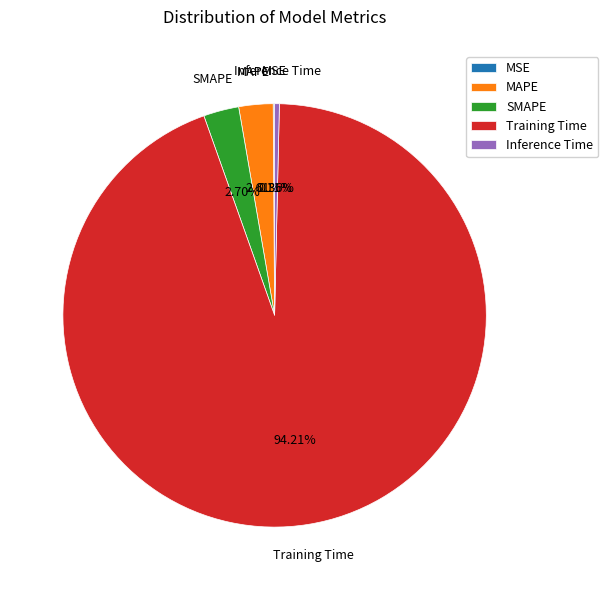

Which category has the biggest portion of the pie?

Training Time